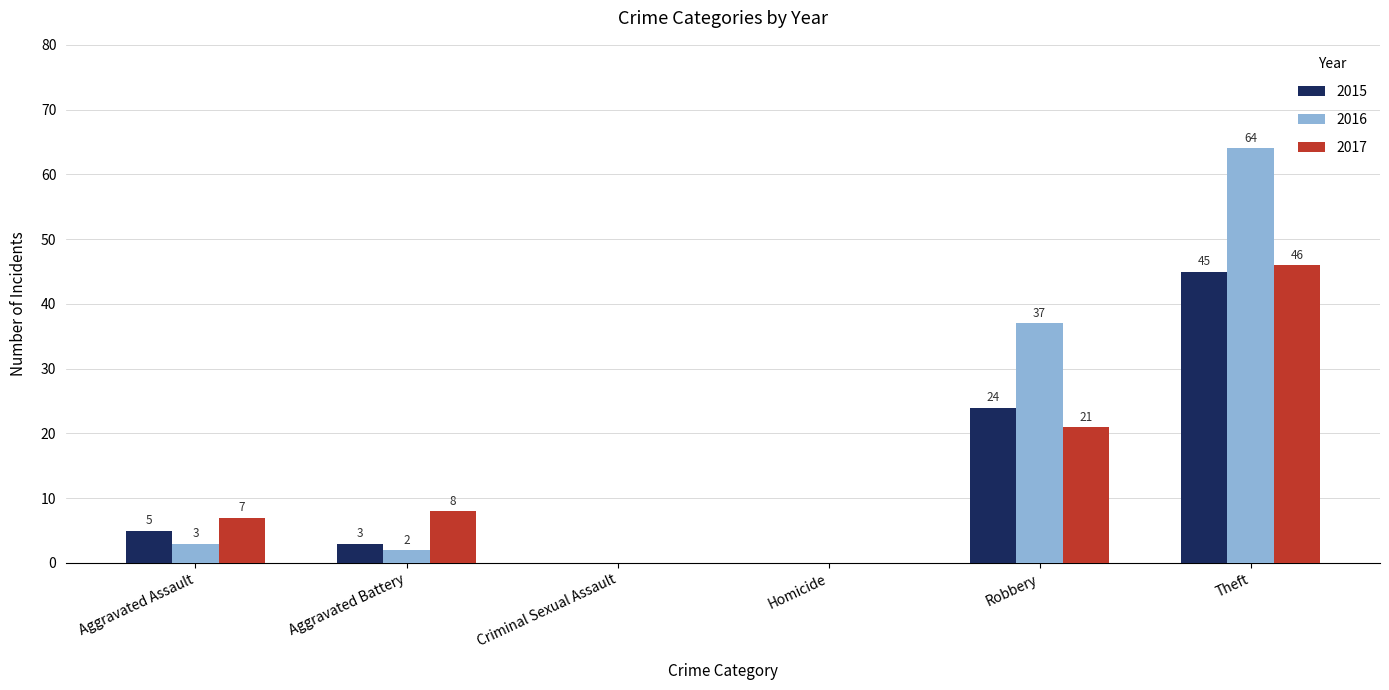

Is it true that 2015 equals 15 at Theft?

False